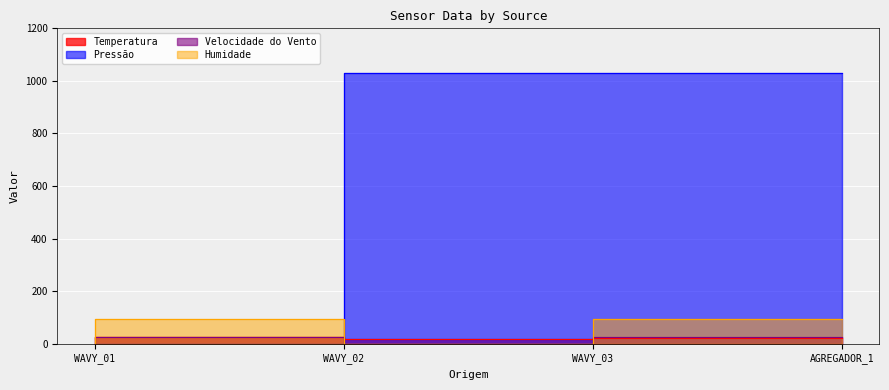

Reading left to right, what are all the values shown in this chart?

Temperatura: 18.7	25.0	19.6	21.1
Pressão: 0.0	0.0	1031.9	1031.9
Velocidade do Vento: 0.0	27.8	0.0	27.8
Humidade: 0.0	95.5	0.0	95.5